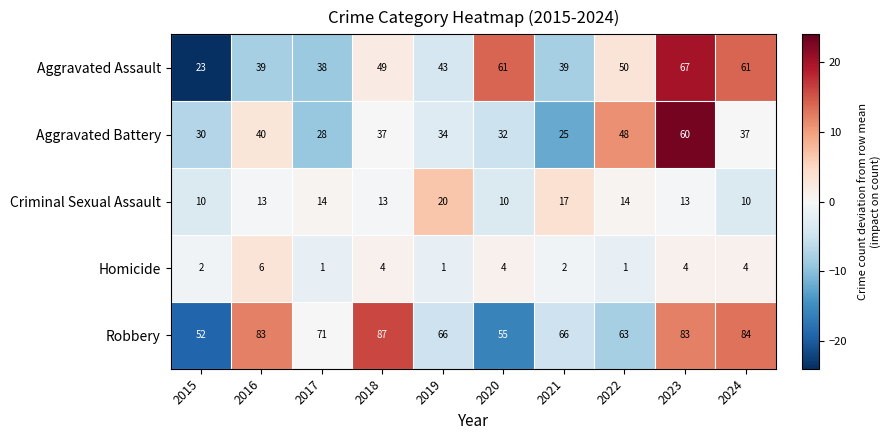

Rank the series by their maximum value, from lowest to highest.

Homicide, Criminal Sexual Assault, Aggravated Battery, Aggravated Assault, Robbery